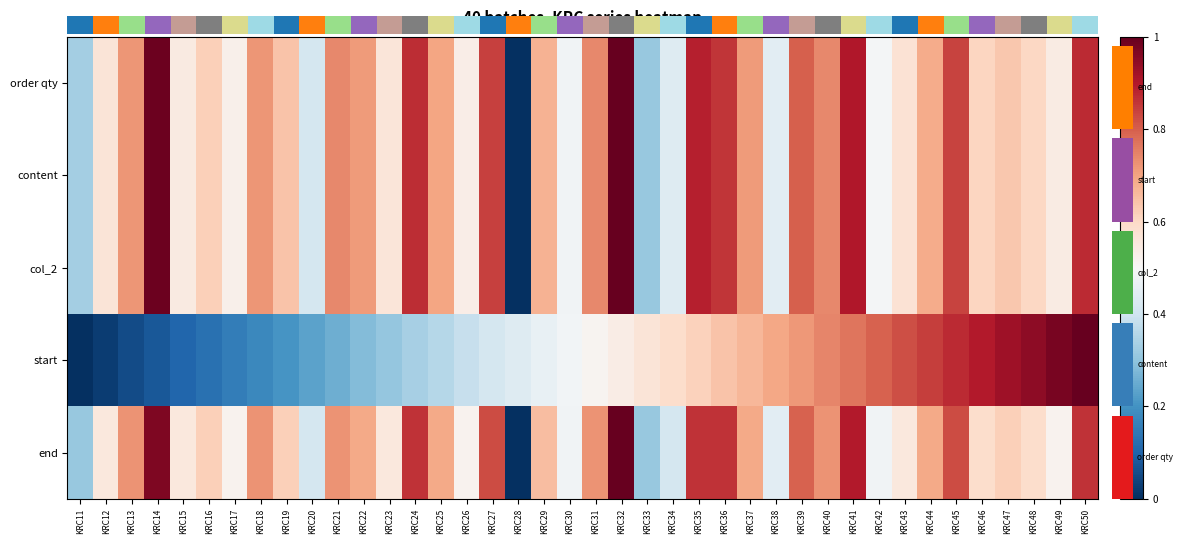

At which category is the sum across all series the highest?

KRC32